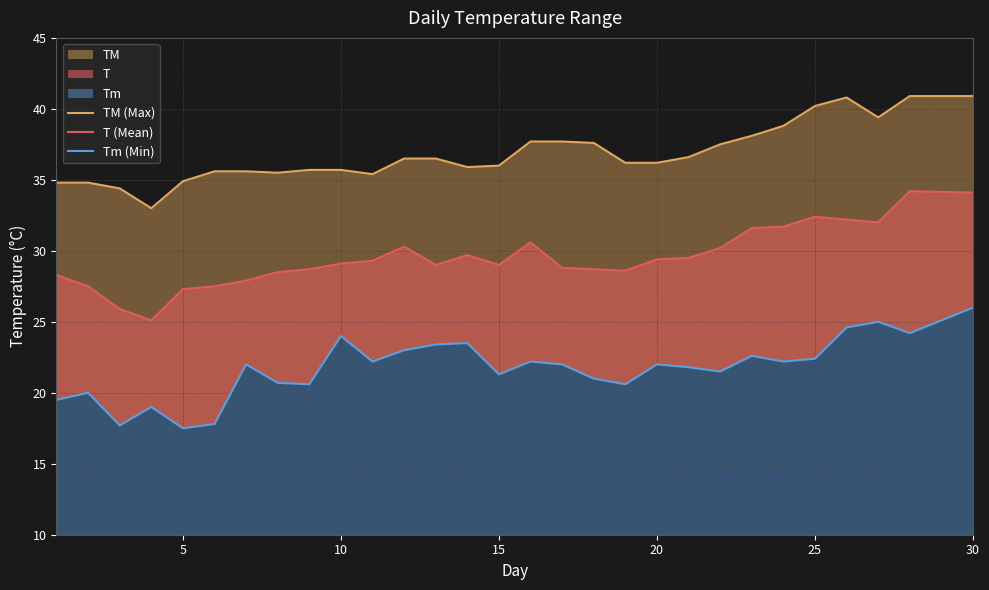

Rank the series by their maximum value, from lowest to highest.

Tm (Min), T (Mean), TM (Max)